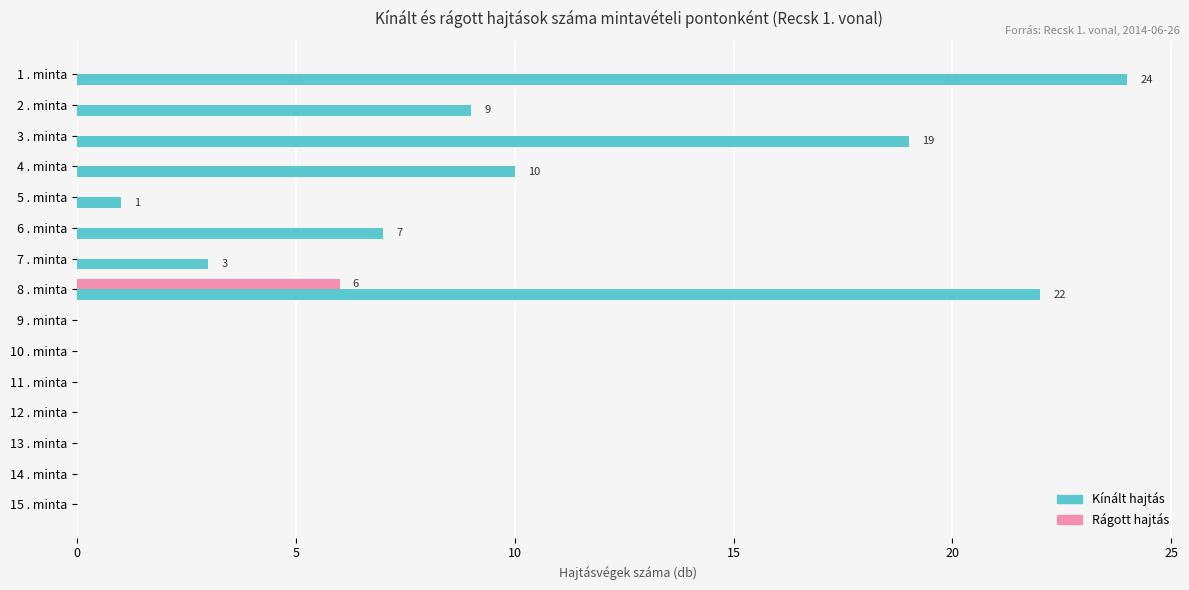

At which category is the sum across all series the highest?

8 . minta